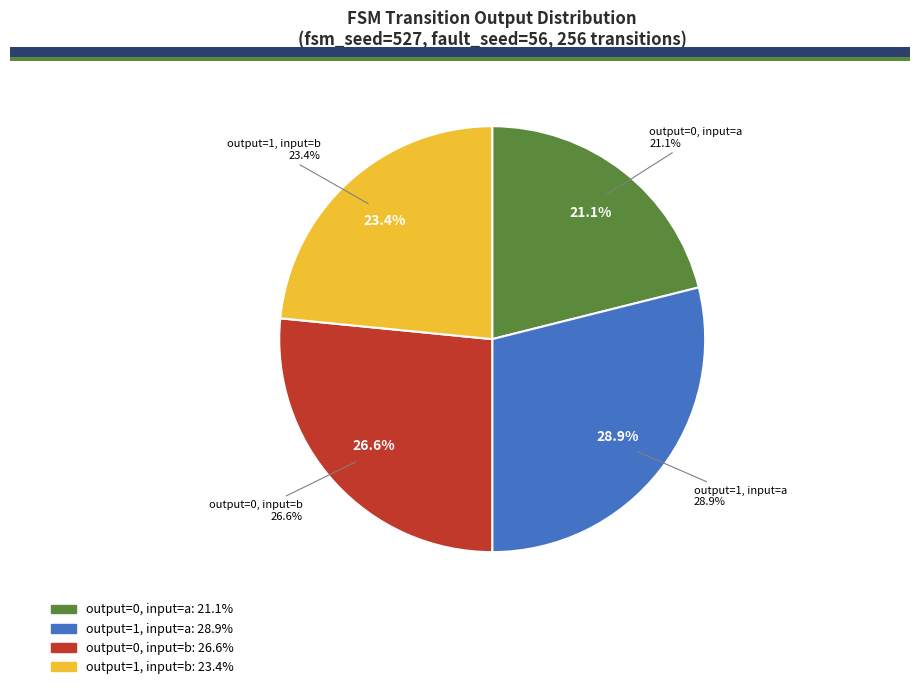

To the nearest percent, what is the combined percentage of output=0, input=b and output=0, input=a?

48%